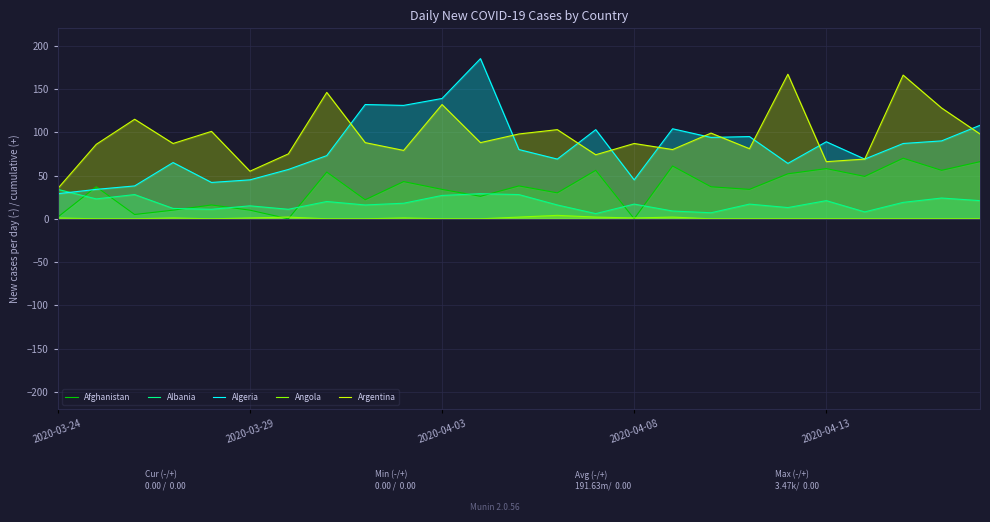

Which series has the largest range (max minus min)?

Algeria